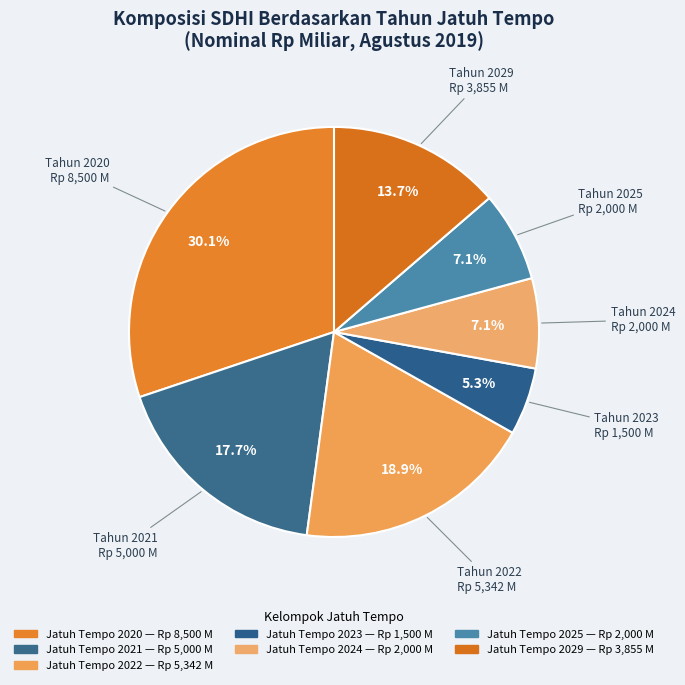

How many slices are in this pie chart?

7